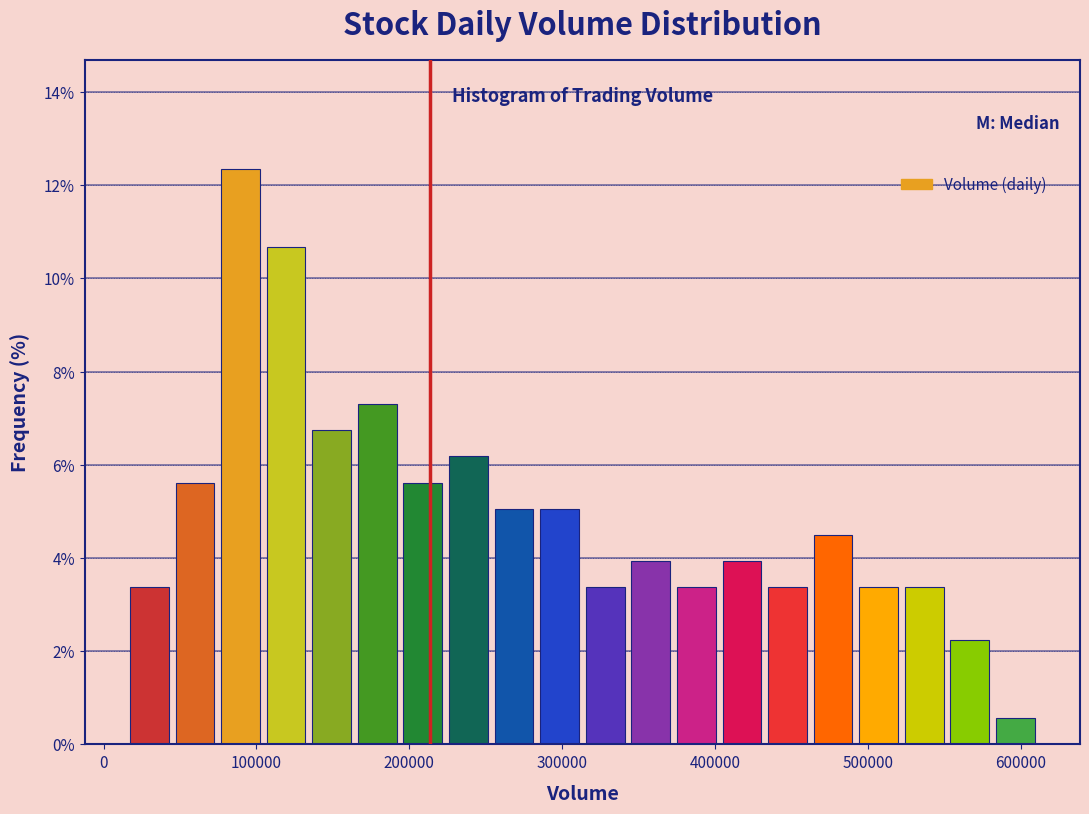

Read against the x-axis, roughly where is the centre of the tallest bar?

90000